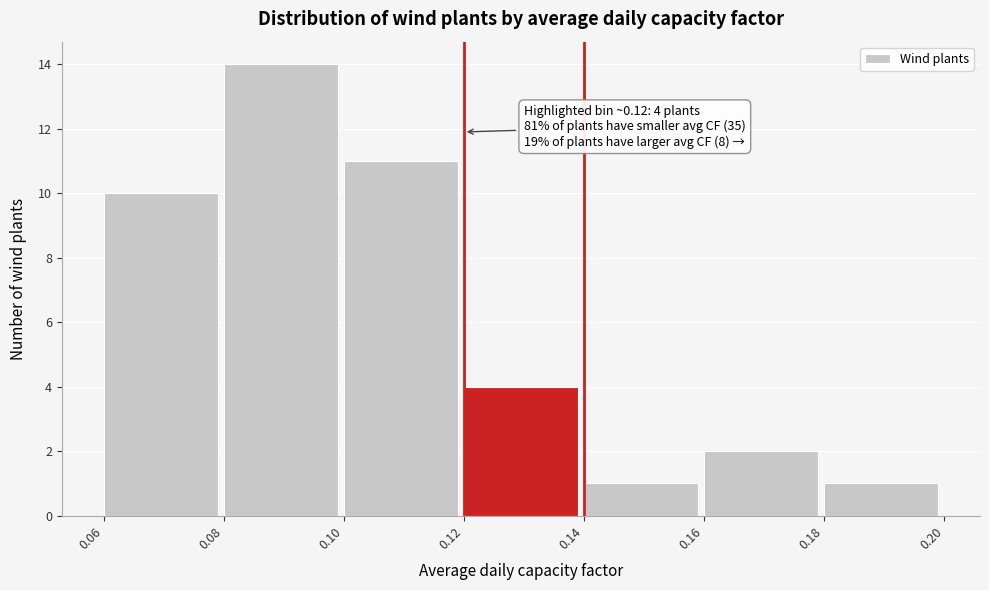

Over which range of the x-axis is the bar tallest?

0.08 to 0.10